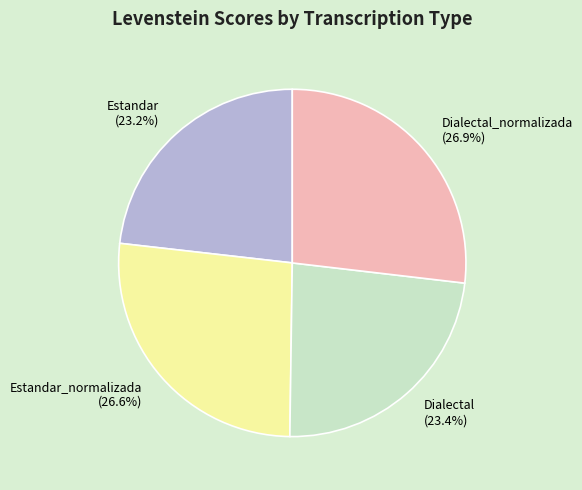

To the nearest percent, what percentage of the pie is Dialectal_normalizada?

27%